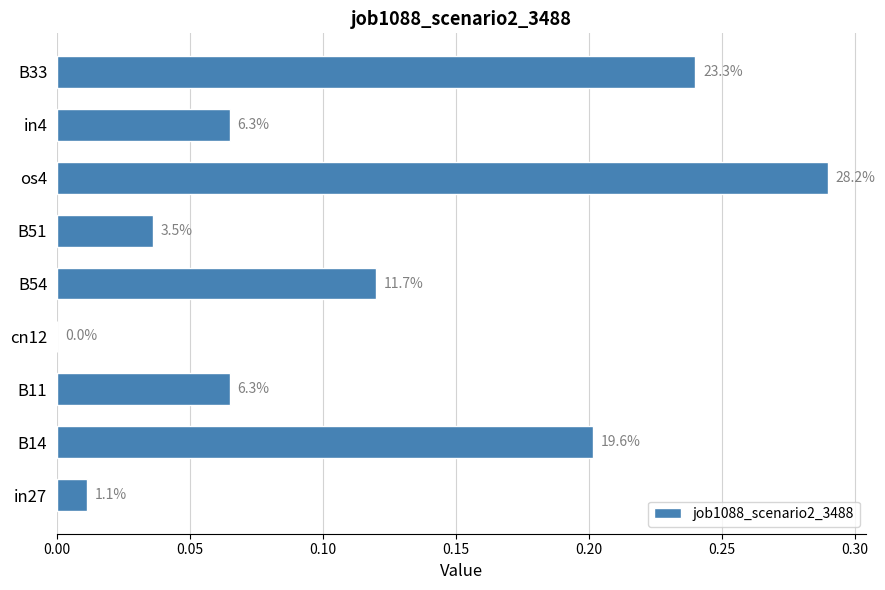

What is the difference between the maximum and minimum values?

0.3